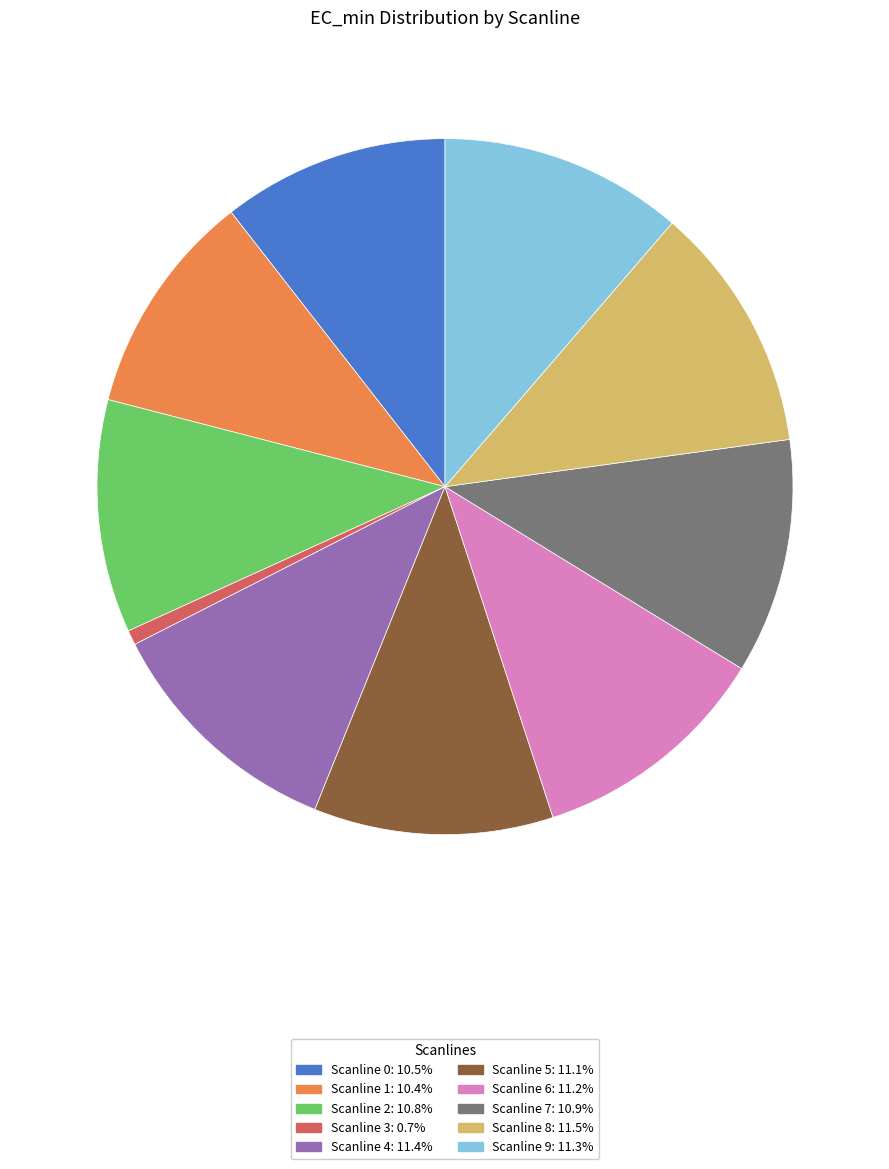

Is there a majority slice in this chart?

No